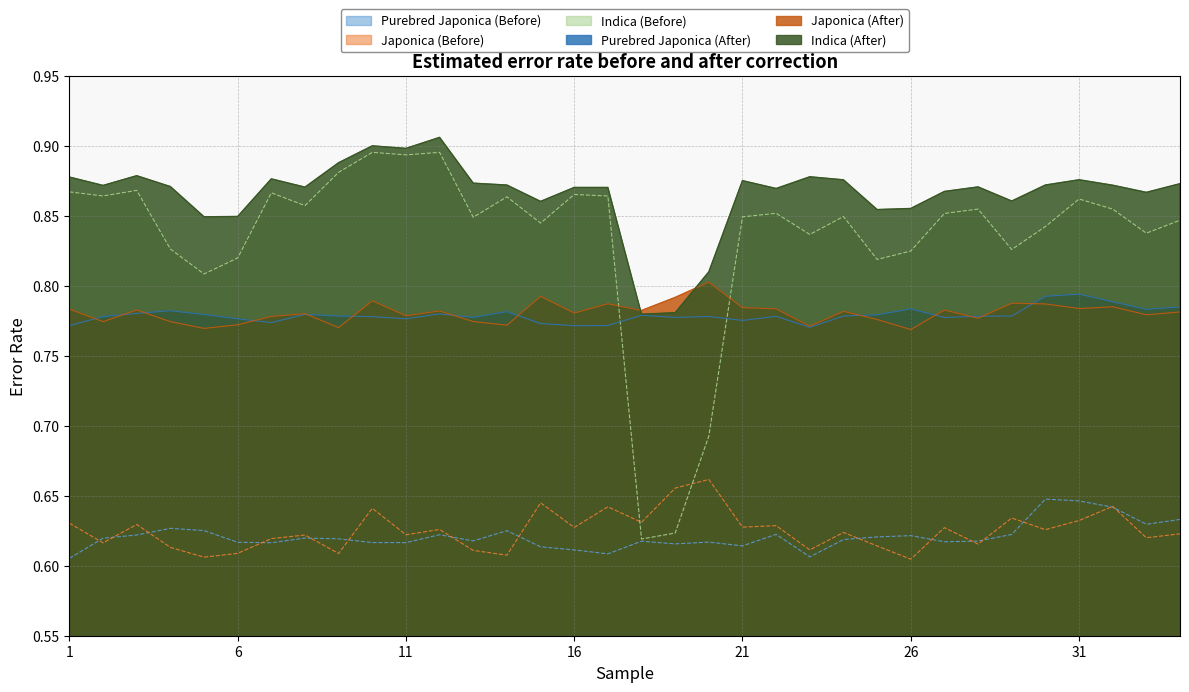

What is the average value of the Japonica (After) series?

0.8